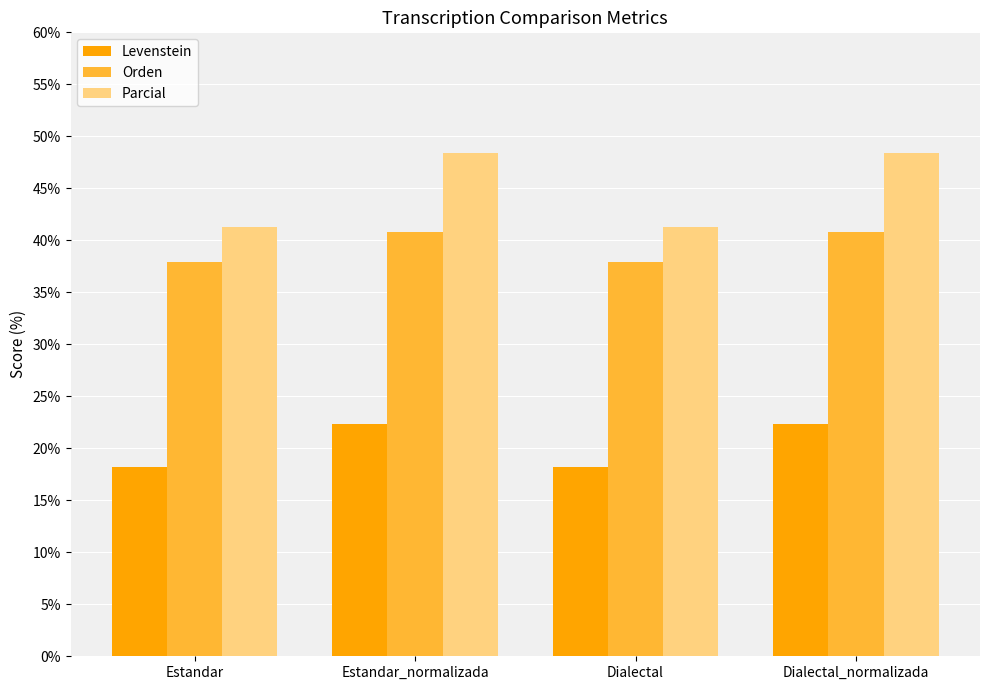

What is the label of the 1st bar from the left?

Estandar